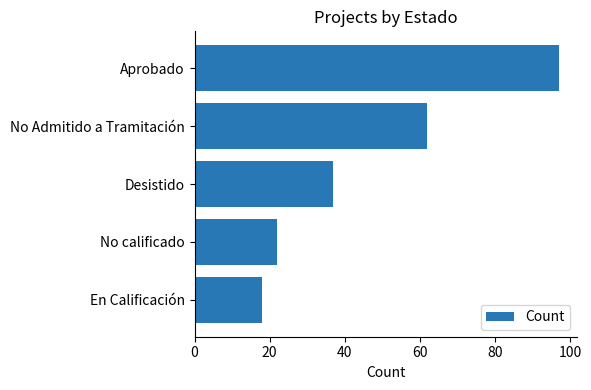

Where is the data nearest to the value 57?

No Admitido a Tramitación